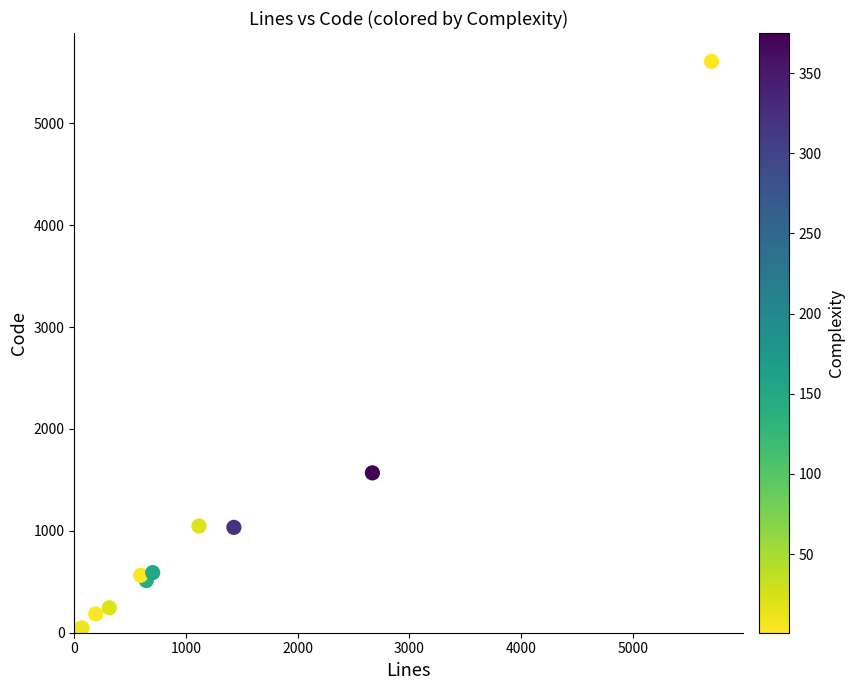

What Y value in the scatter plot is closest to 2824?

1569